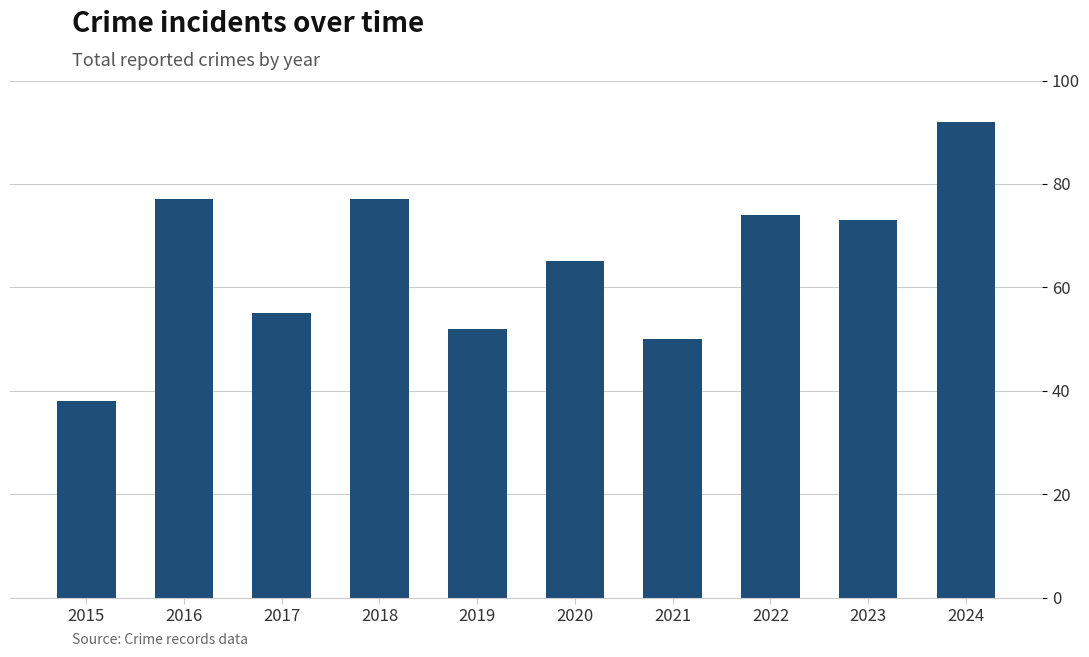

What is the greatest value displayed?

92